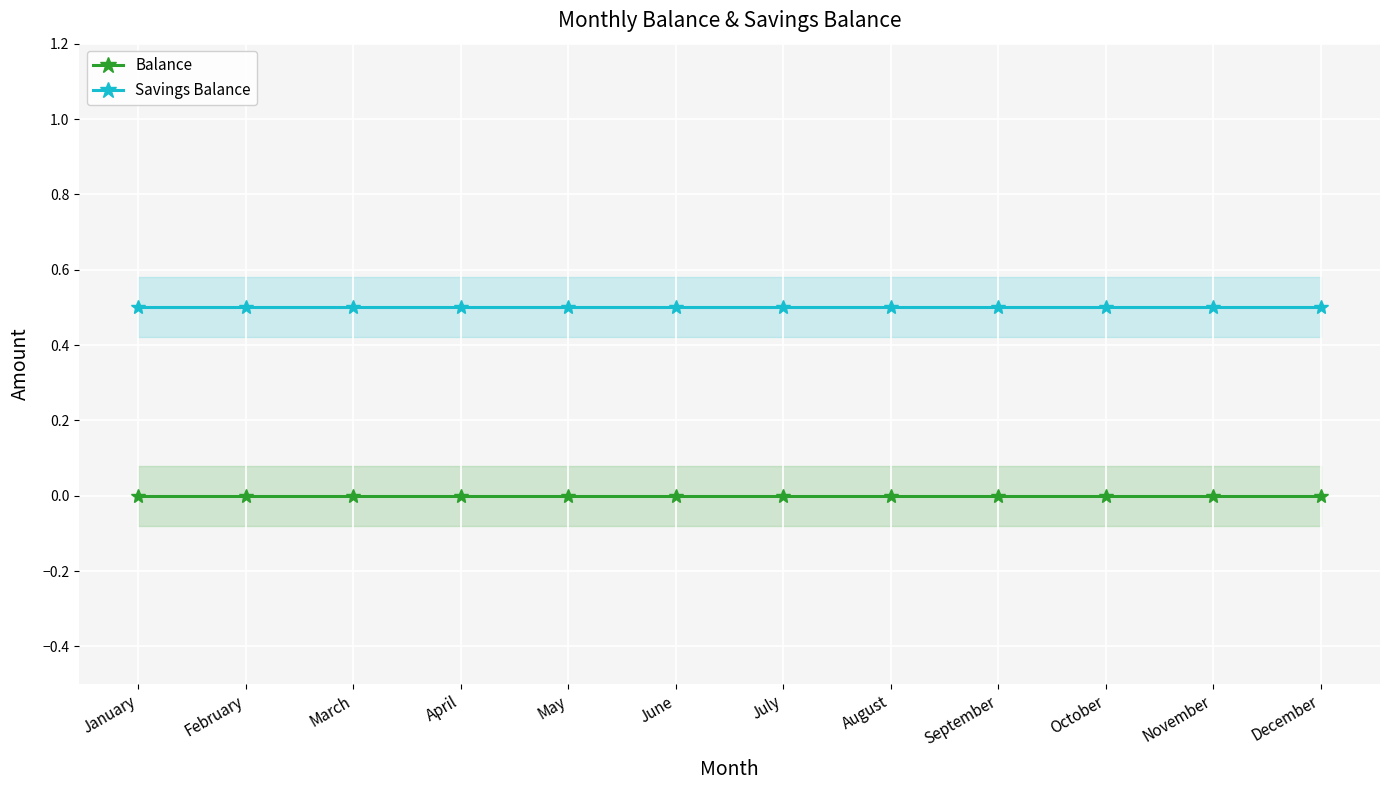

At which category does the chart reach its peak across all series?

January